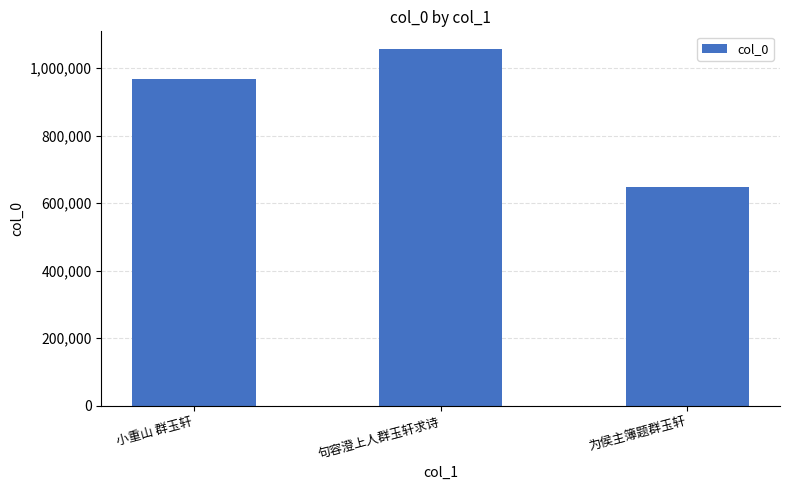

Reading left to right, extract all data points from this chart.

967397	1055943	647567